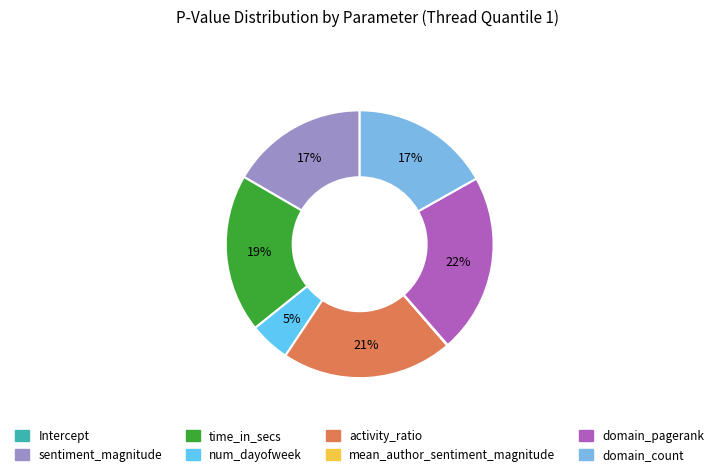

Is num_dayofweek the majority of the pie?

No